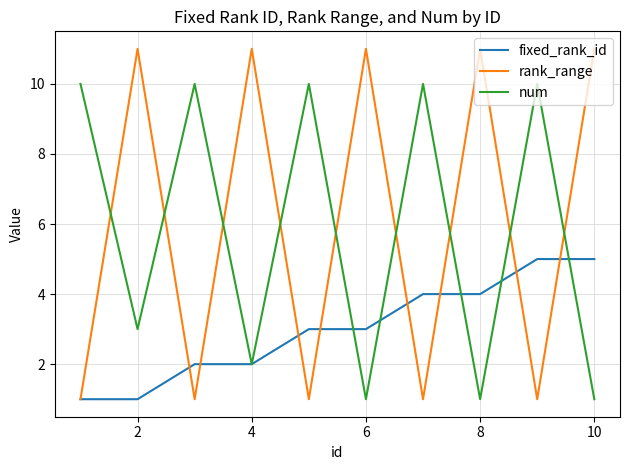

Rank the series by their maximum value, from lowest to highest.

fixed_rank_id, num, rank_range